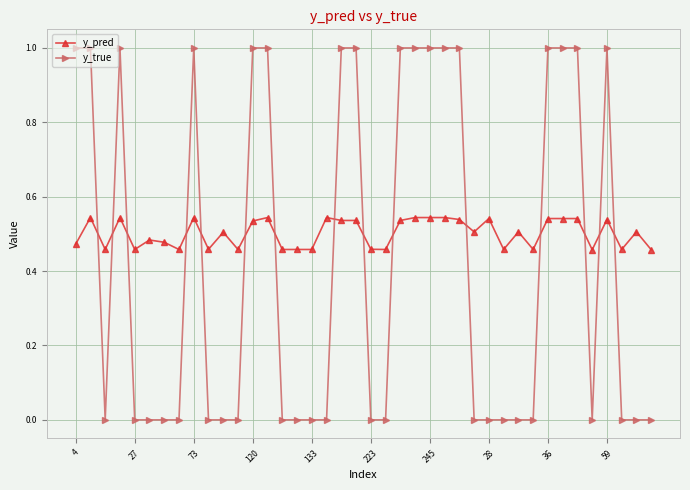

What is the sum of all y_pred values?

20.1